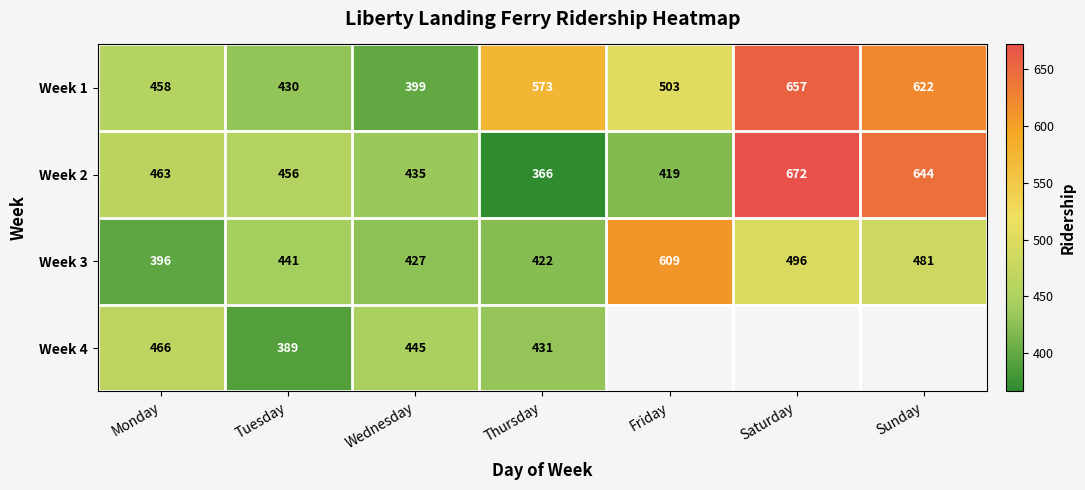

Which category has the lowest value in the Week 3 series?

Monday